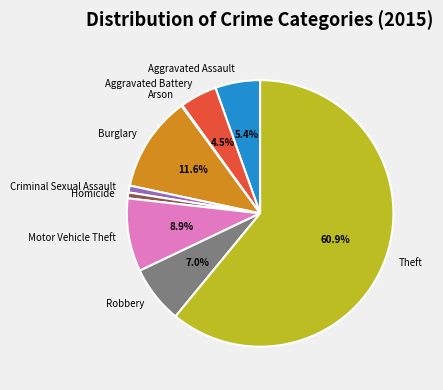

Between Robbery and Homicide, which is larger?

Robbery